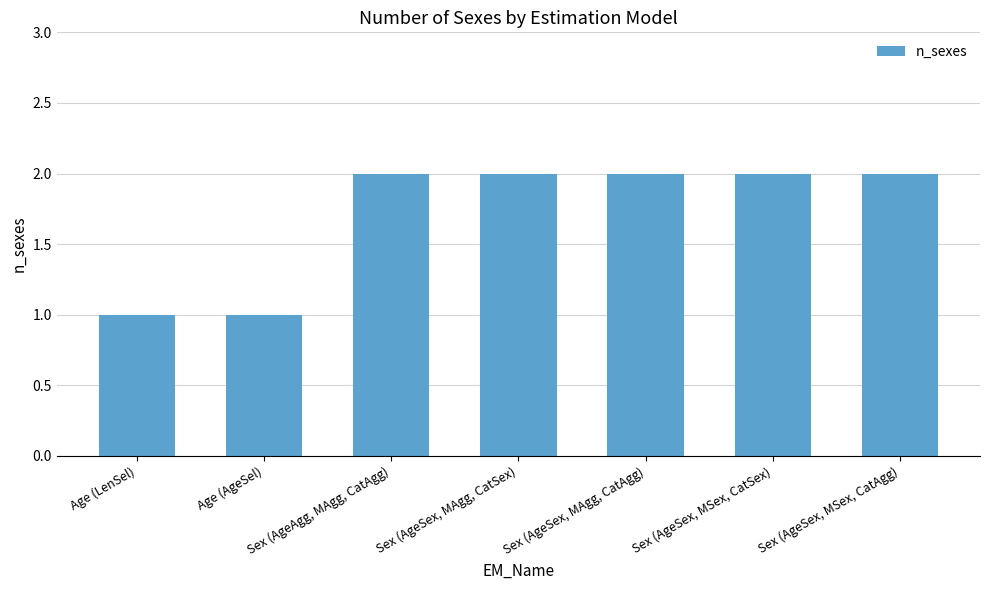

True or false: the data shows 3 at Sex (AgeSex, MAgg, CatSex).

False